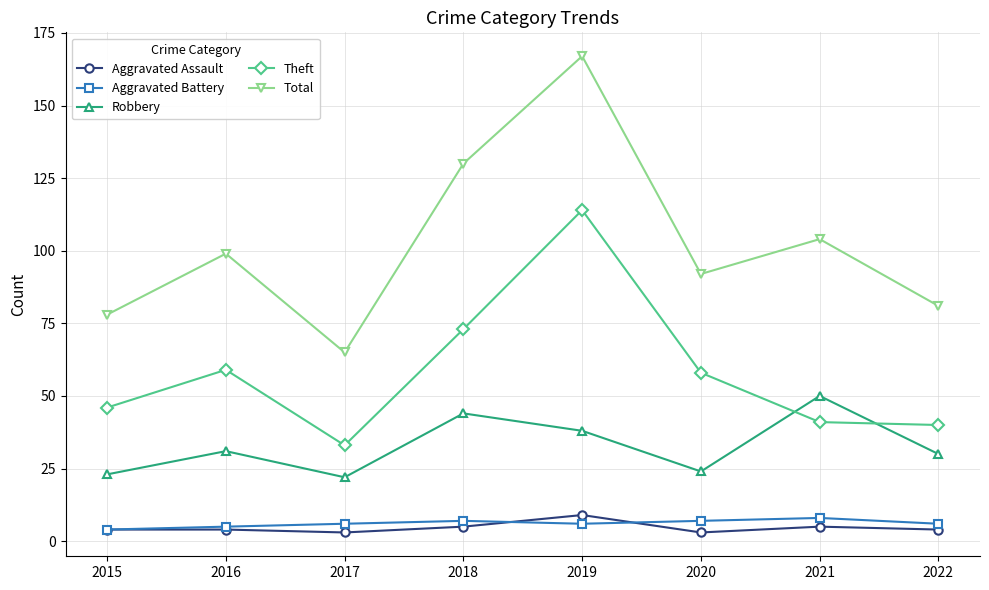

Reading right to left, what are all the values shown in this chart?

Aggravated Assault: 2022=4	2021=5	2020=3	2019=9	2018=5	2017=3	2016=4	2015=4
Aggravated Battery: 2022=6	2021=8	2020=7	2019=6	2018=7	2017=6	2016=5	2015=4
Robbery: 2022=30	2021=50	2020=24	2019=38	2018=44	2017=22	2016=31	2015=23
Theft: 2022=40	2021=41	2020=58	2019=114	2018=73	2017=33	2016=59	2015=46
Total: 2022=81	2021=104	2020=92	2019=167	2018=130	2017=65	2016=99	2015=78